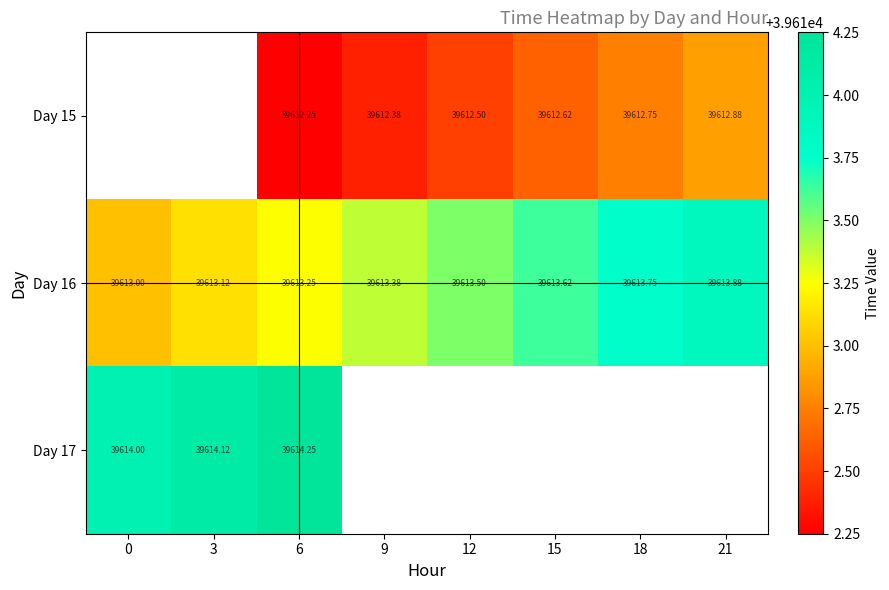

How many data points in Day 16 are above 39613?

7